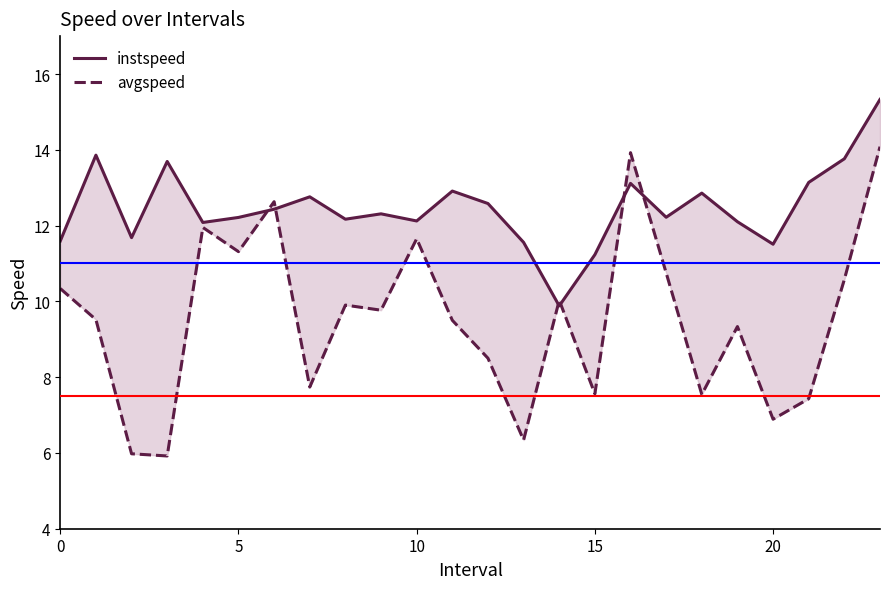

What value does the avgspeed series have at 18?

7.5